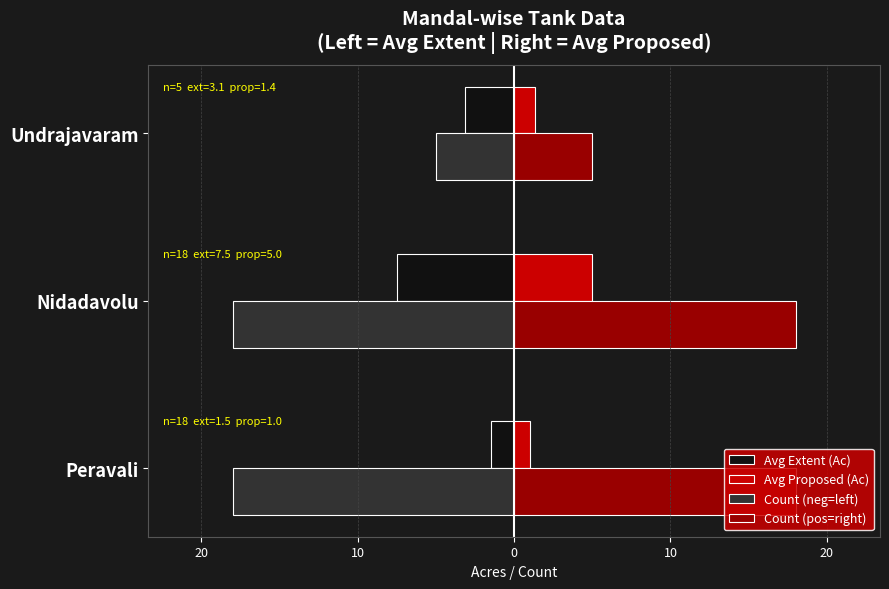

How many values in the Avg Extent (Ac) series exceed -3?

1